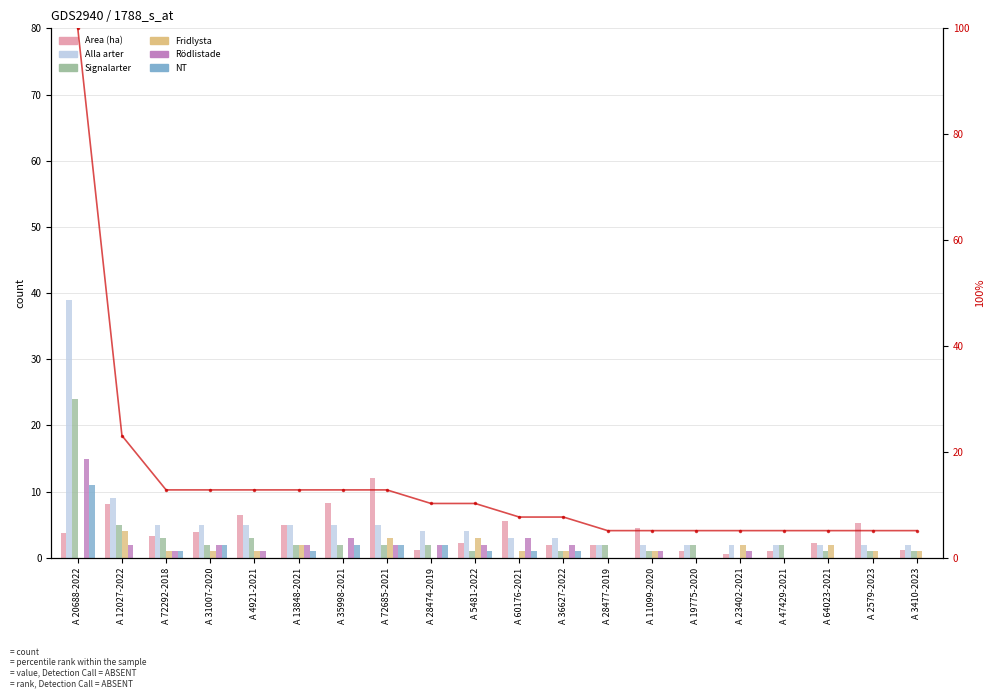

The NT series shows -4.2 at A 28477-2019. True or false?

False